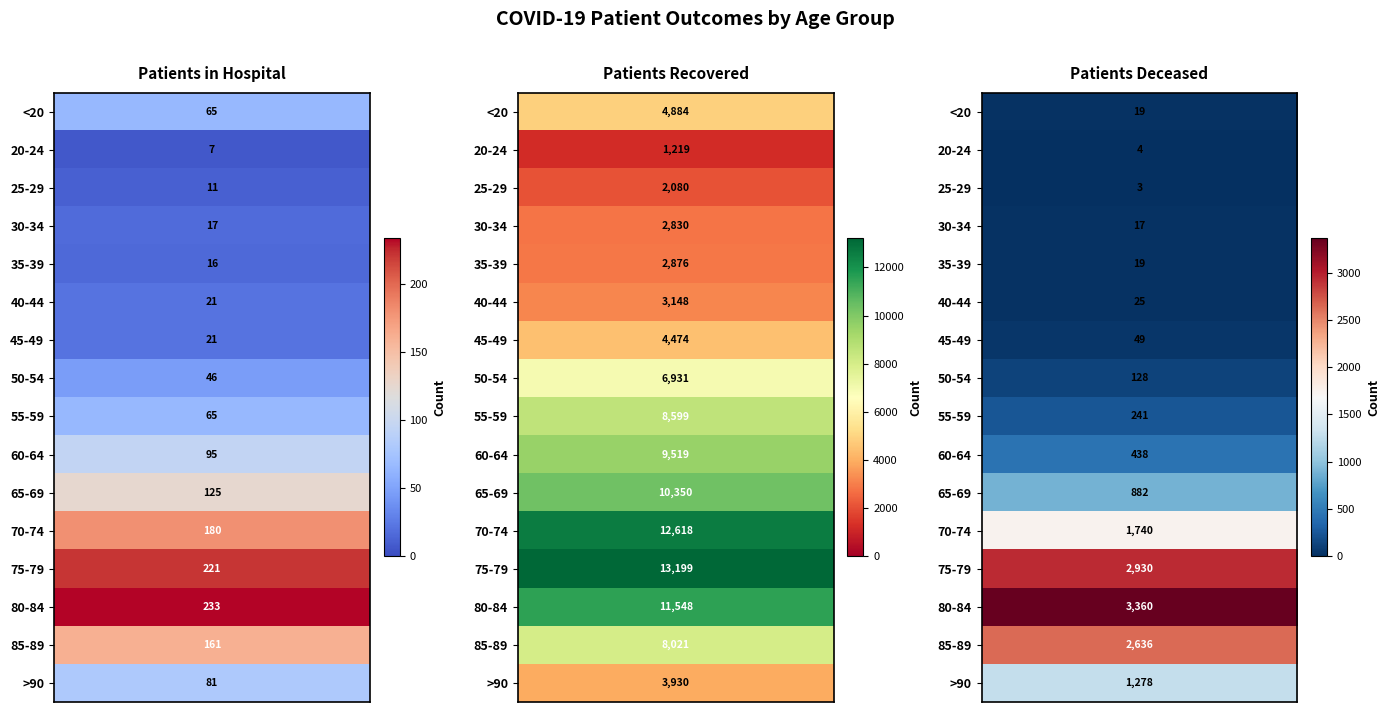

Is it true that patients_in_hospital equals 18 at 50-54?

False